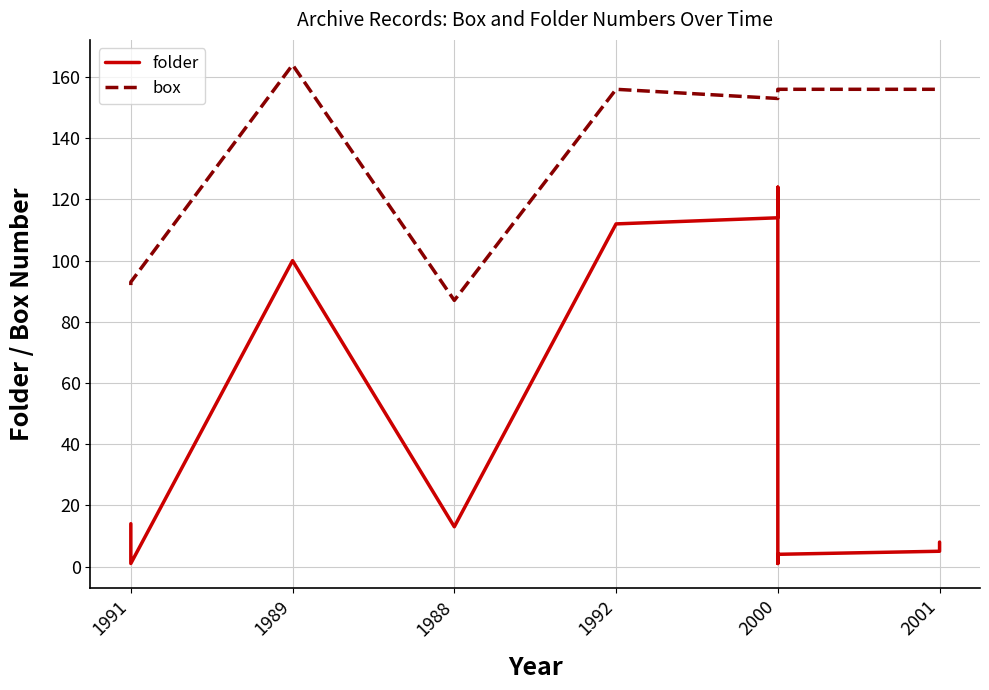

Reading left to right, extract all data points from this chart.

folder: 14	1	100	13	112	114	122	123	124	1	2	3	4	5	6	7	8
box: 92	93	164	87	156	153	153	153	153	156	156	156	156	156	156	156	156